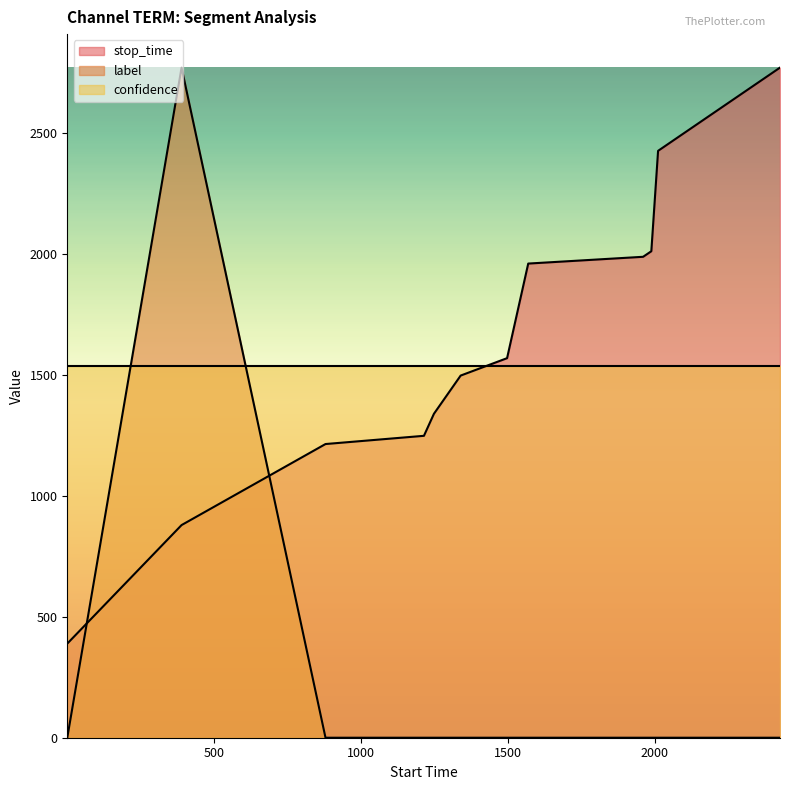

True or false: stop_time and label intersect in this chart.

True